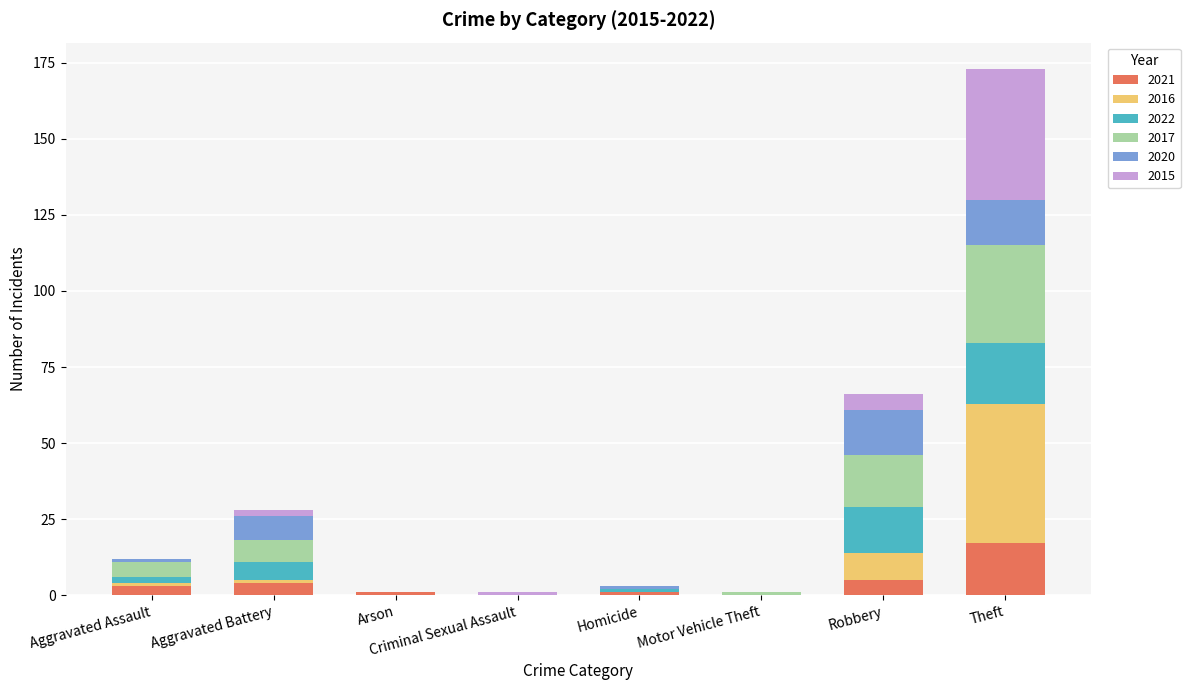

At which label does 2021 reach its peak?

Theft